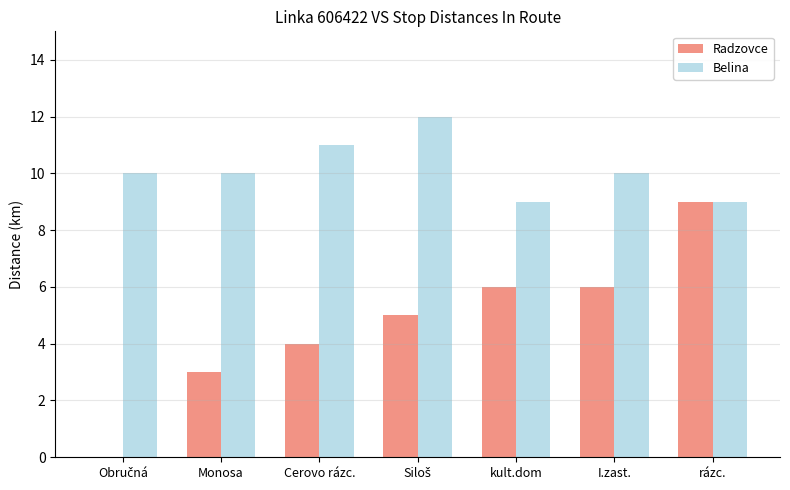

What is the average value of the Belina series?

10